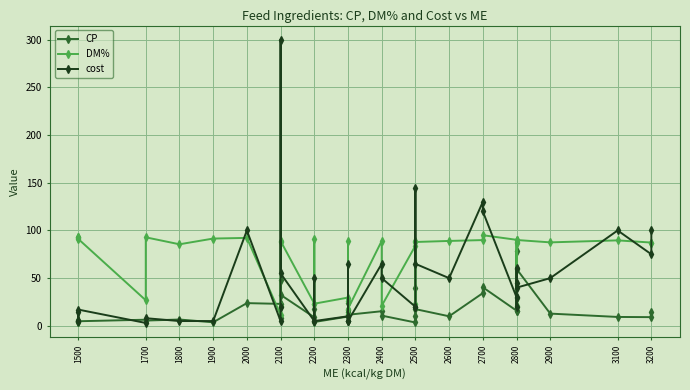

How many lines are shown in the chart?

3